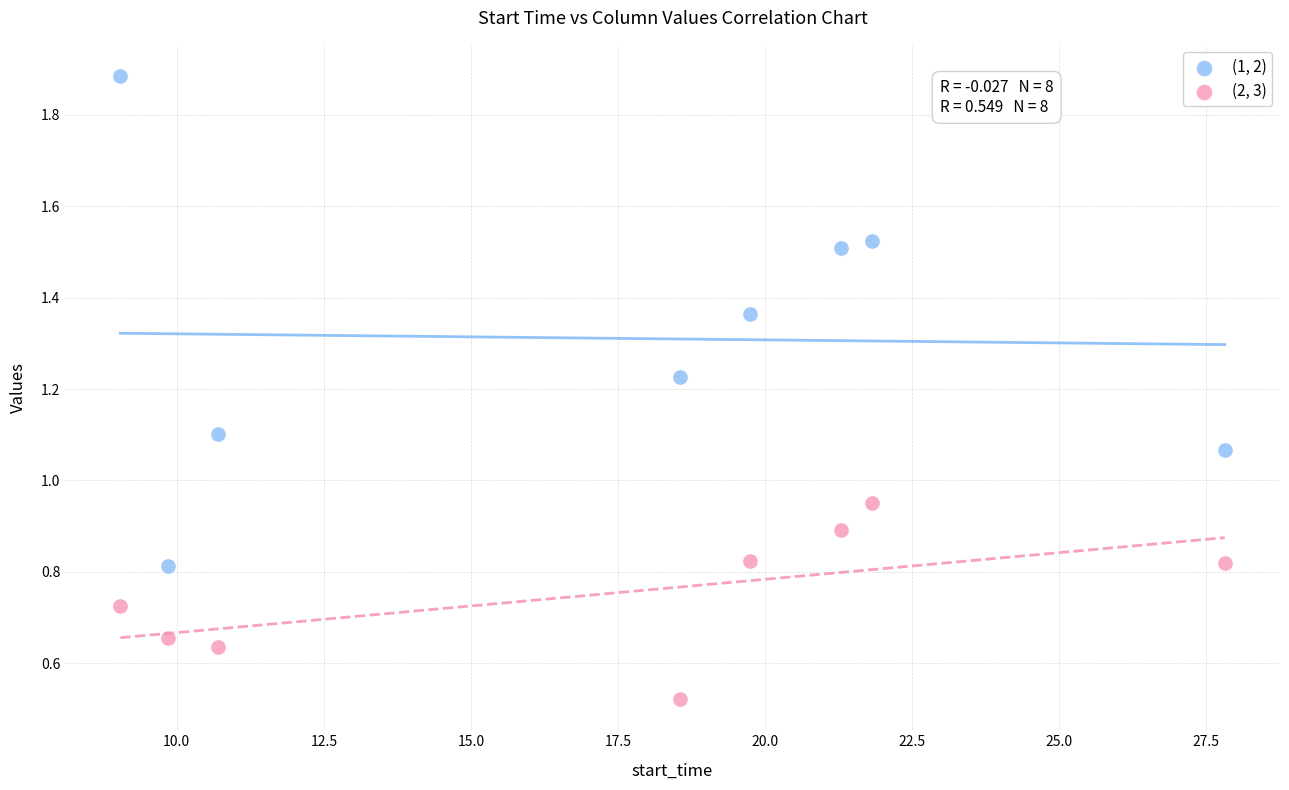

What is the X range (max minus min) for the scatter plot?

18.8